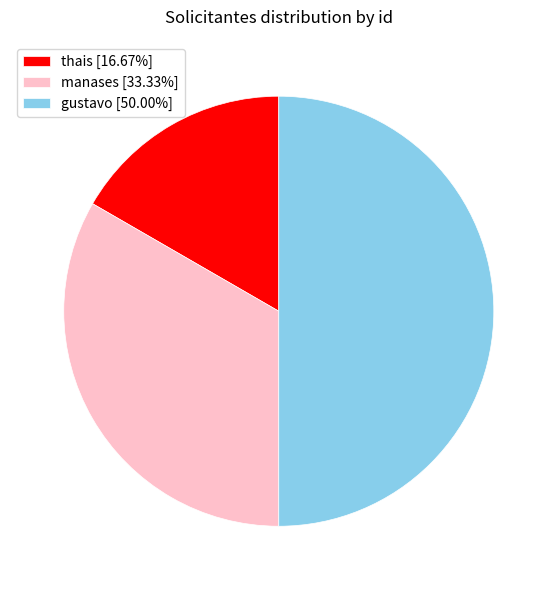

Is it true that manases is 24% of the pie?

False